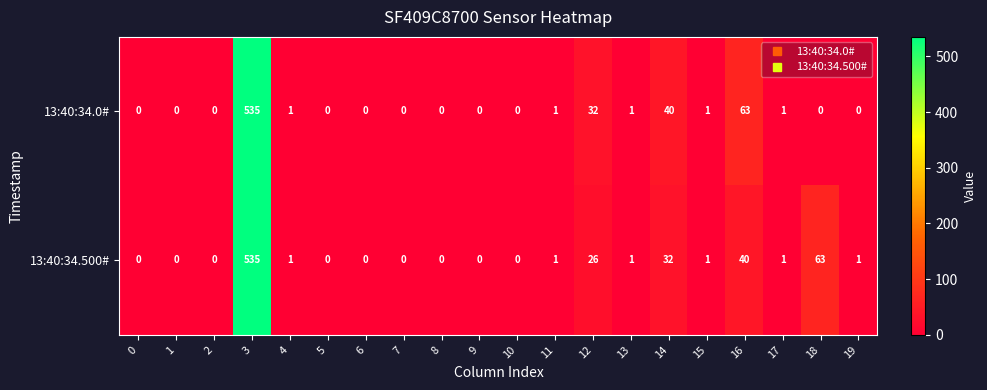

At which label does 13:40:34.500# first exceed 1?

3